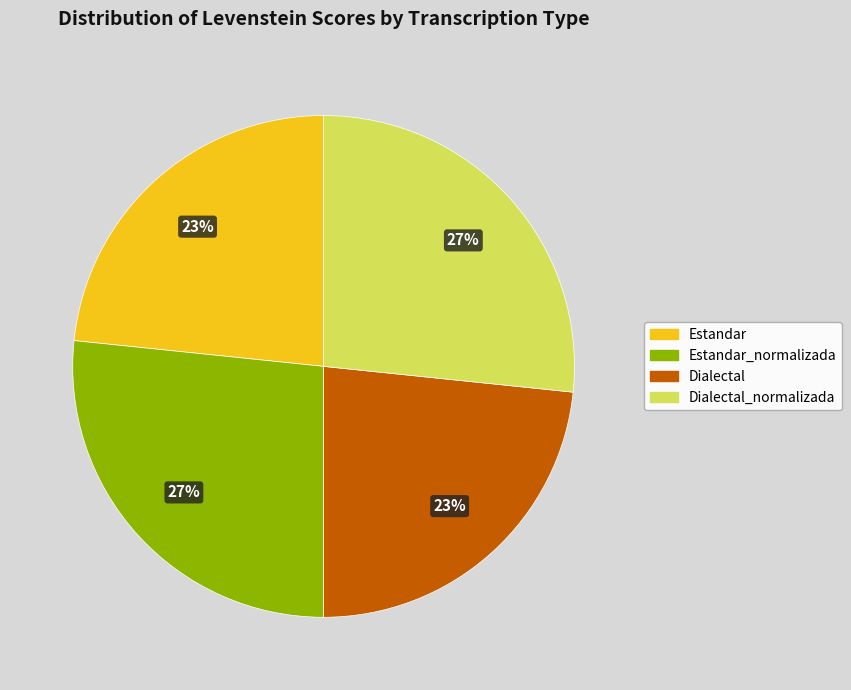

Is there any slice that represents more than half of the pie?

No